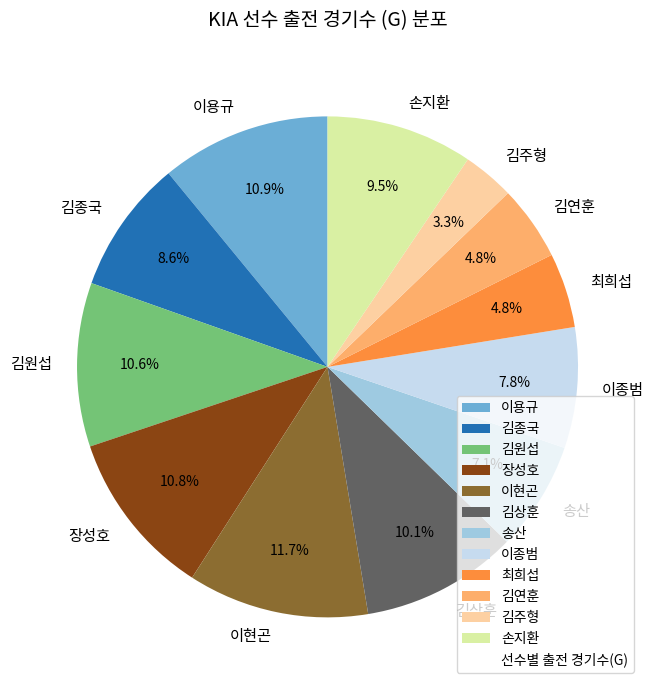

To the nearest percent, what is the combined percentage of 김연훈 and 이용규?

16%